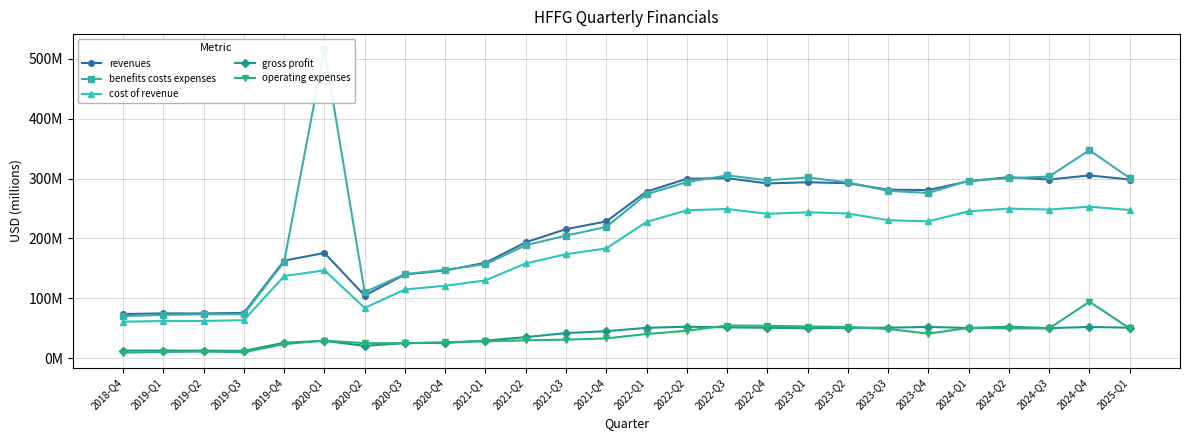

What is the difference between the second highest and minimum values in the cost of revenue series?

188.9